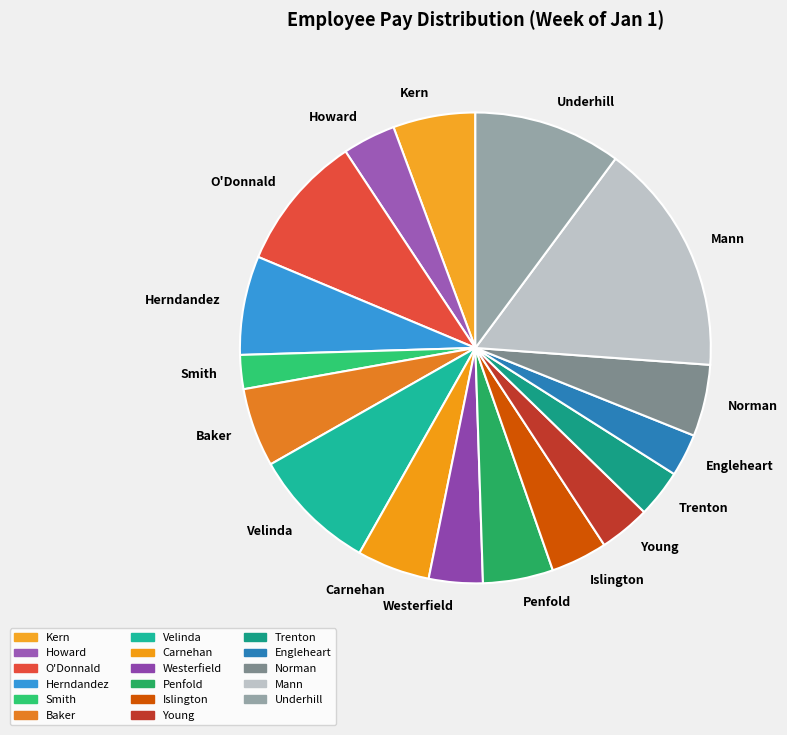

How many segments does this pie chart have?

17